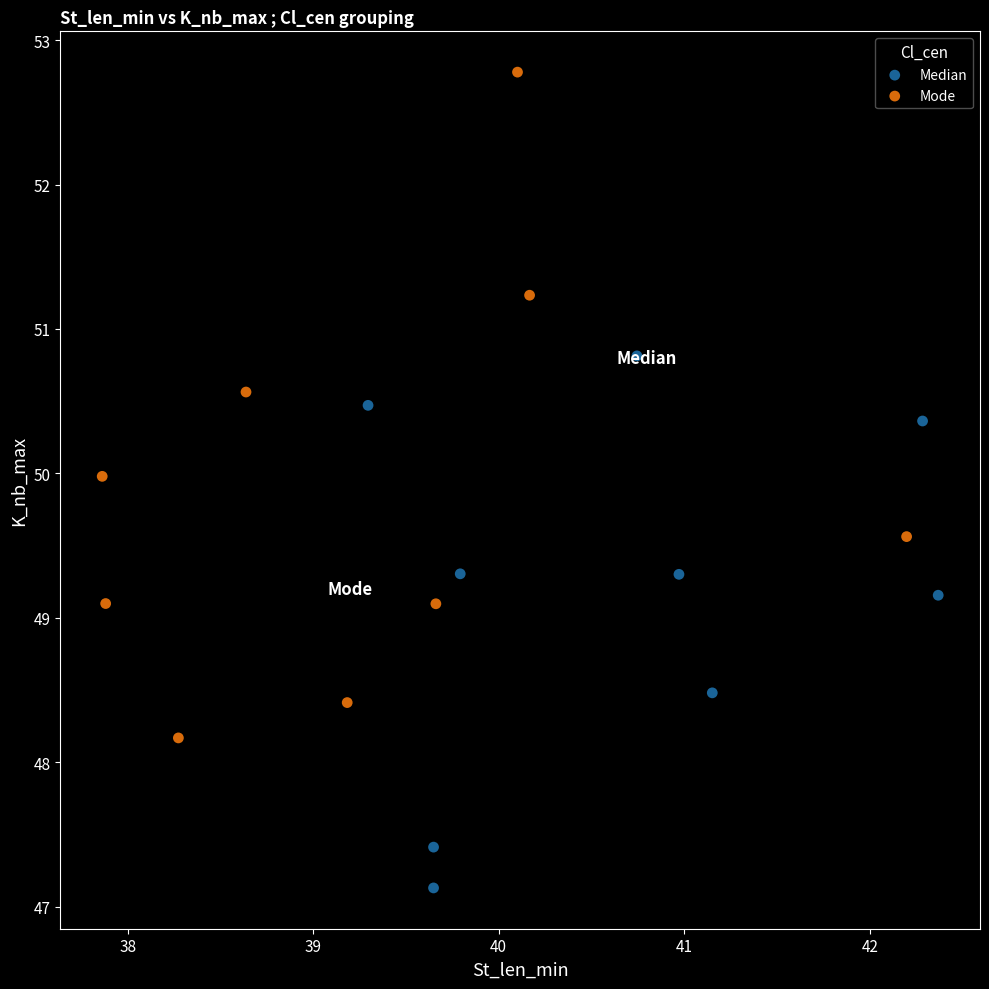

Which series reaches the minimum Y coordinate?

Median